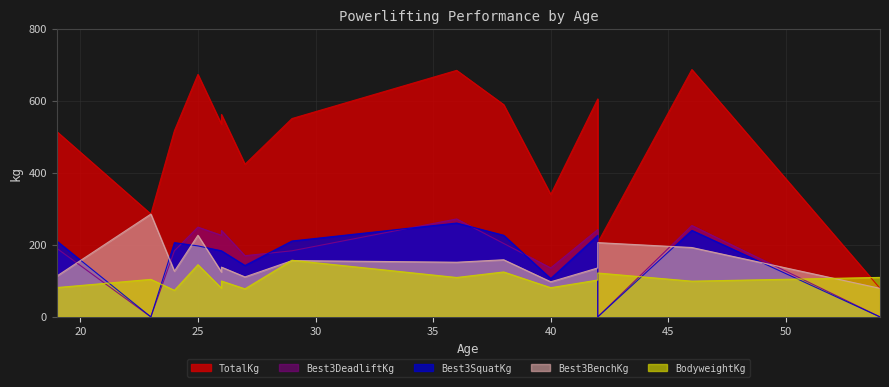

The value of TotalKg at 24 is 210.0. True or false?

False